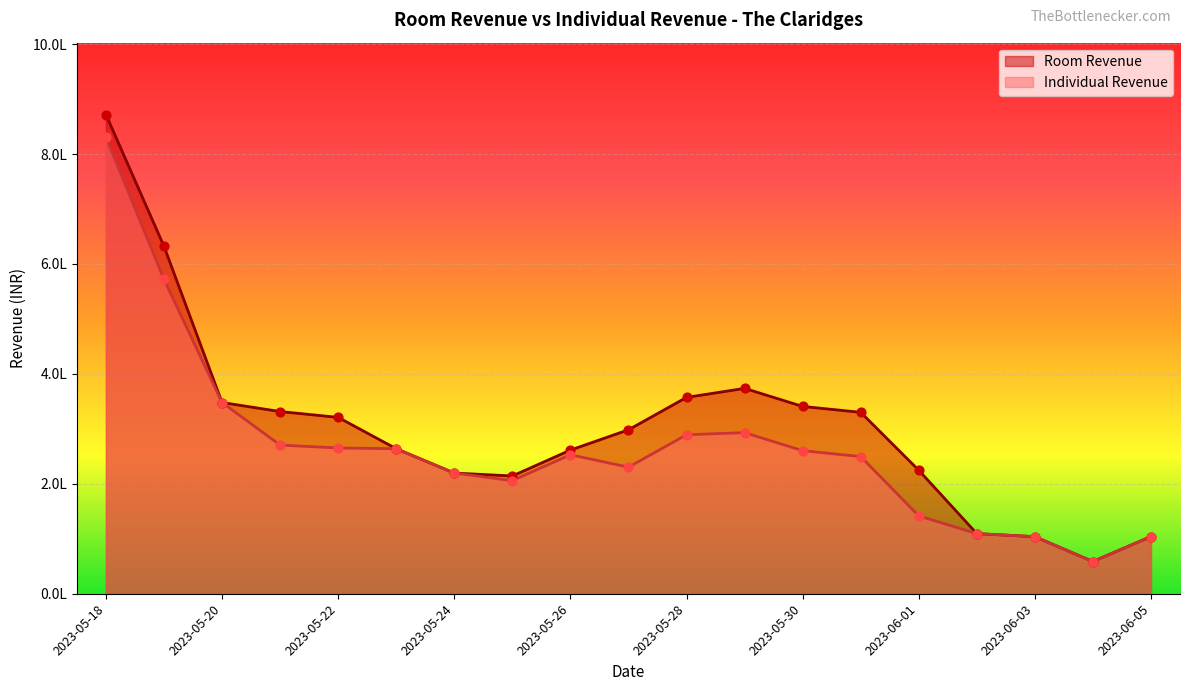

Which series contains the lowest Y value?

Room Revenue